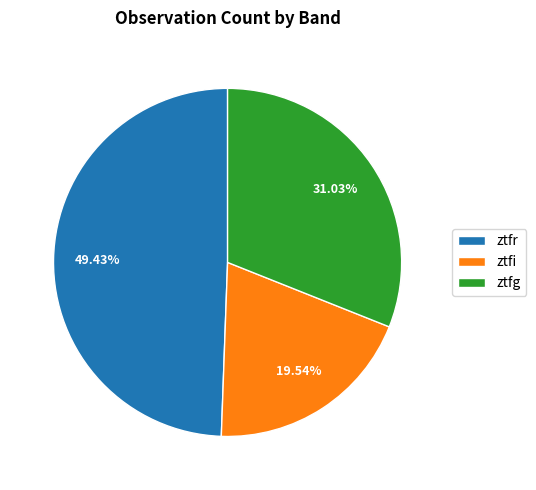

Which slice is the smallest?

ztfi